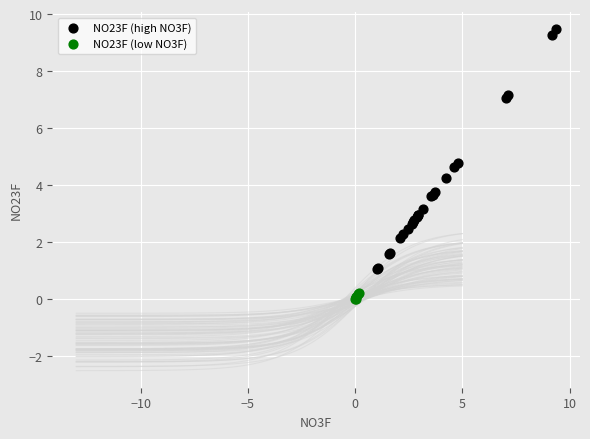

What are all the series names shown in the legend?

NO23F (high NO3F), NO23F (low NO3F)